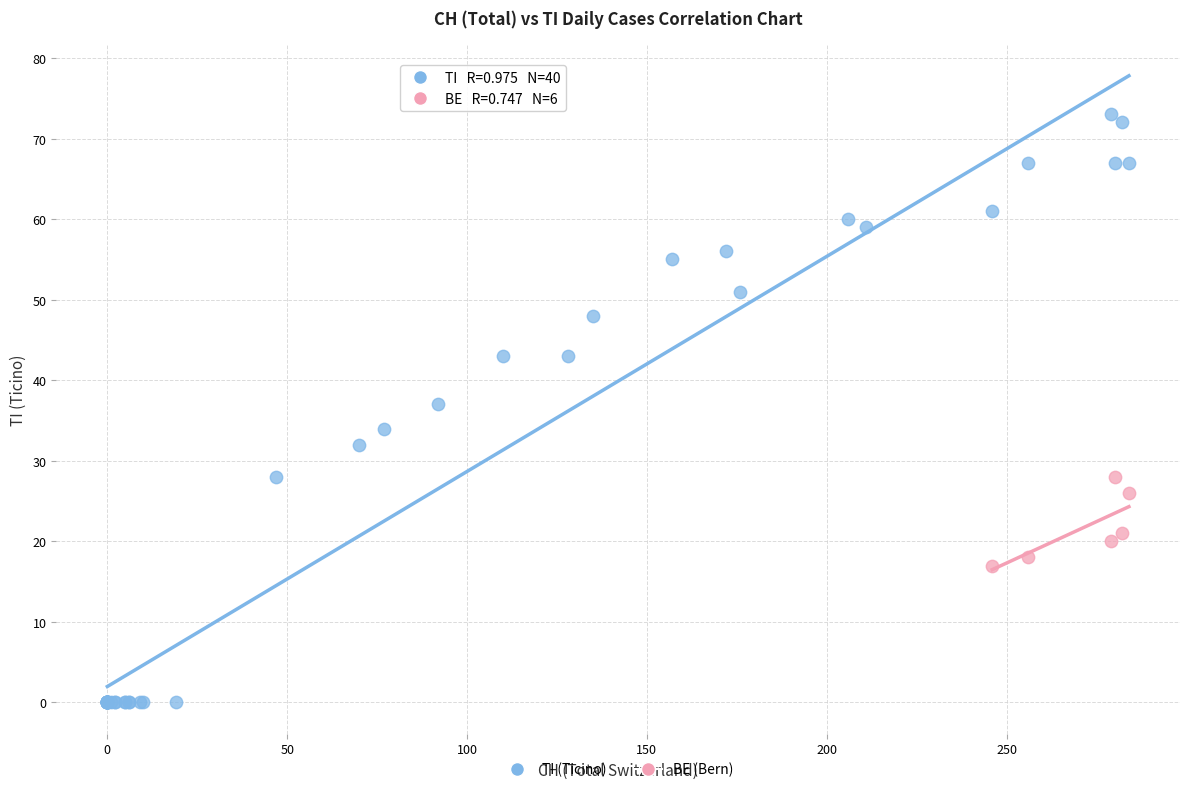

Which series has the widest spread of Y values?

TI (Ticino)